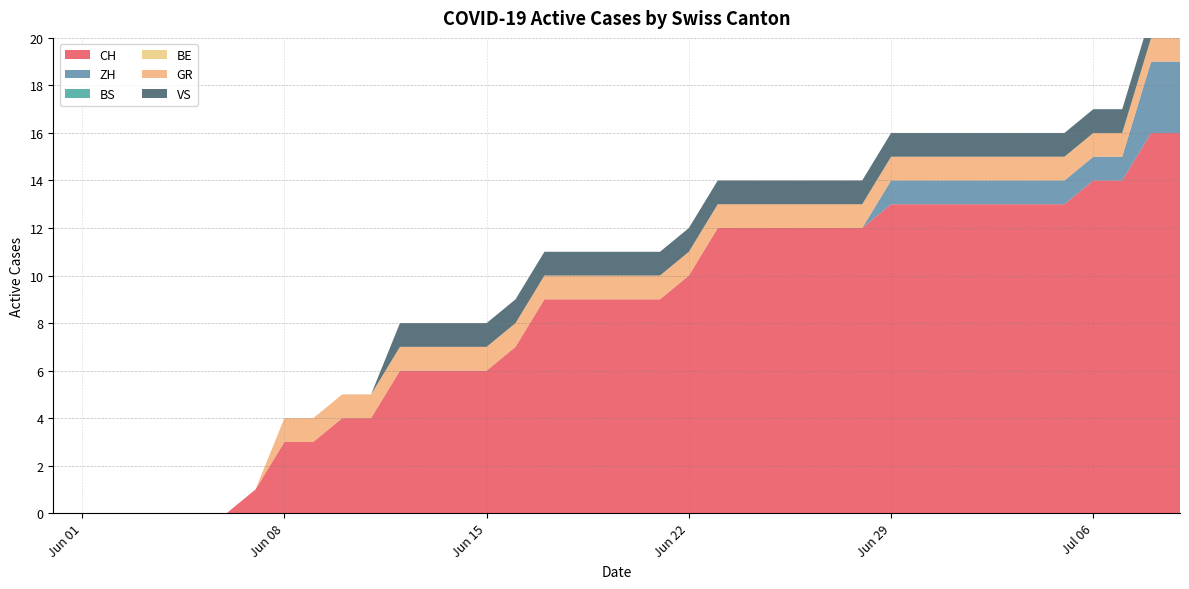

Reading left to right, transcribe all the data shown in this chart.

CH: 0	0	0	0	0	0	0	1	3	3	4	4	6	6	6	6	7	9	9	9	9	9	10	12	12	12	12	12	12	13	13	13	13	13	13	13	14	14	16	16
ZH: 0	0	0	0	0	0	0	0	0	0	0	0	0	0	0	0	0	0	0	0	0	0	0	0	0	0	0	0	0	1	1	1	1	1	1	1	1	1	3	3
BS: 0	0	0	0	0	0	0	0	0	0	0	0	0	0	0	0	0	0	0	0	0	0	0	0	0	0	0	0	0	0	0	0	0	0	0	0	0	0	0	0
BE: 0	0	0	0	0	0	0	0	0	0	0	0	0	0	0	0	0	0	0	0	0	0	0	0	0	0	0	0	0	0	0	0	0	0	0	0	0	0	0	0
GR: 0	0	0	0	0	0	0	0	1	1	1	1	1	1	1	1	1	1	1	1	1	1	1	1	1	1	1	1	1	1	1	1	1	1	1	1	1	1	1	1
VS: 0	0	0	0	0	0	0	0	0	0	0	0	1	1	1	1	1	1	1	1	1	1	1	1	1	1	1	1	1	1	1	1	1	1	1	1	1	1	1	1